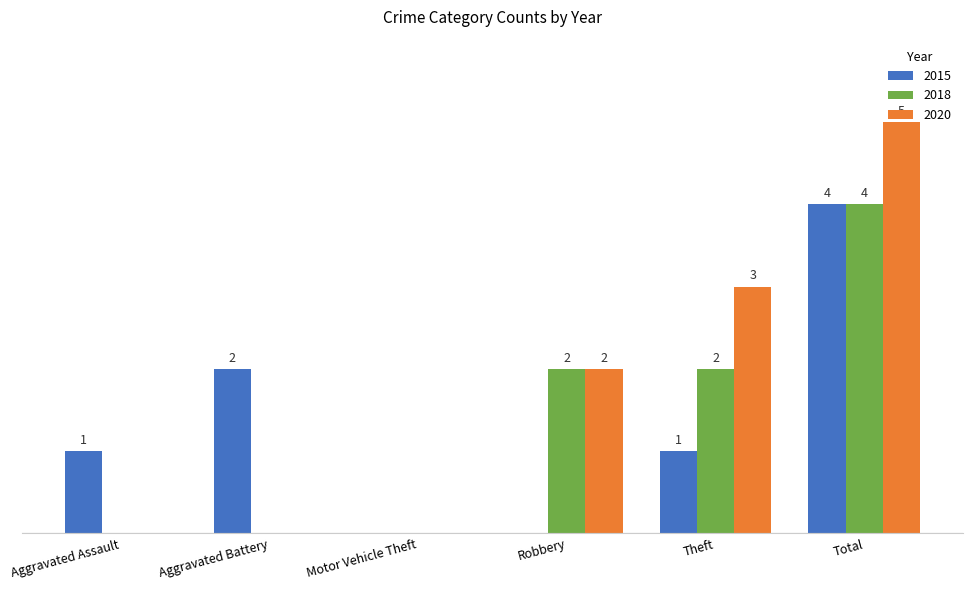

Where is 2020 nearest to the value 2?

Robbery